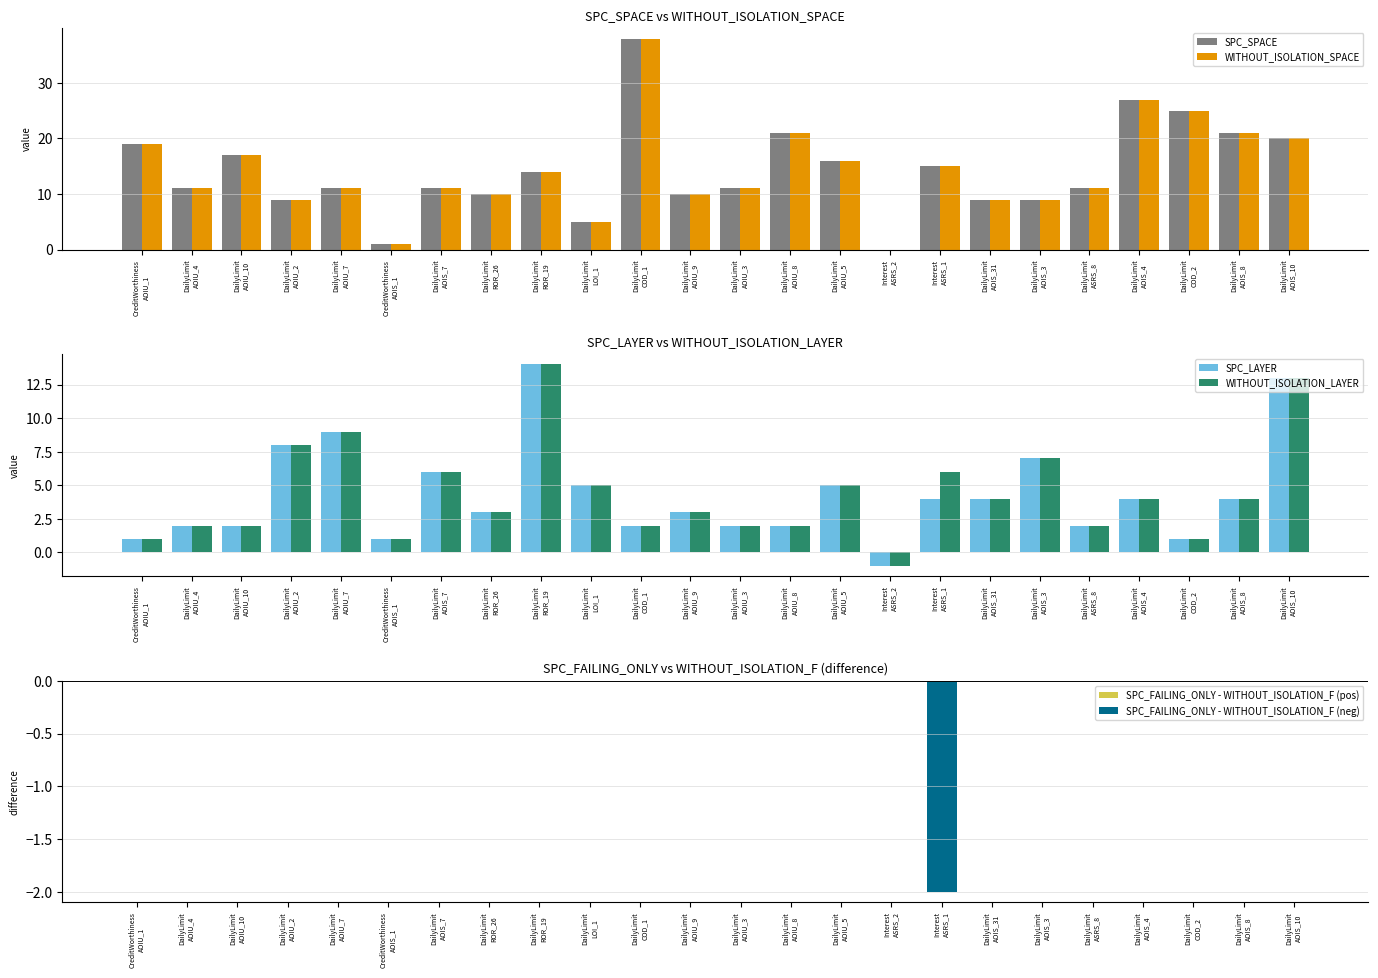

What is the difference between the maximum and minimum values in the SPC_FAILING_ONLY - WITHOUT_ISOLATION_F (neg) series?

2